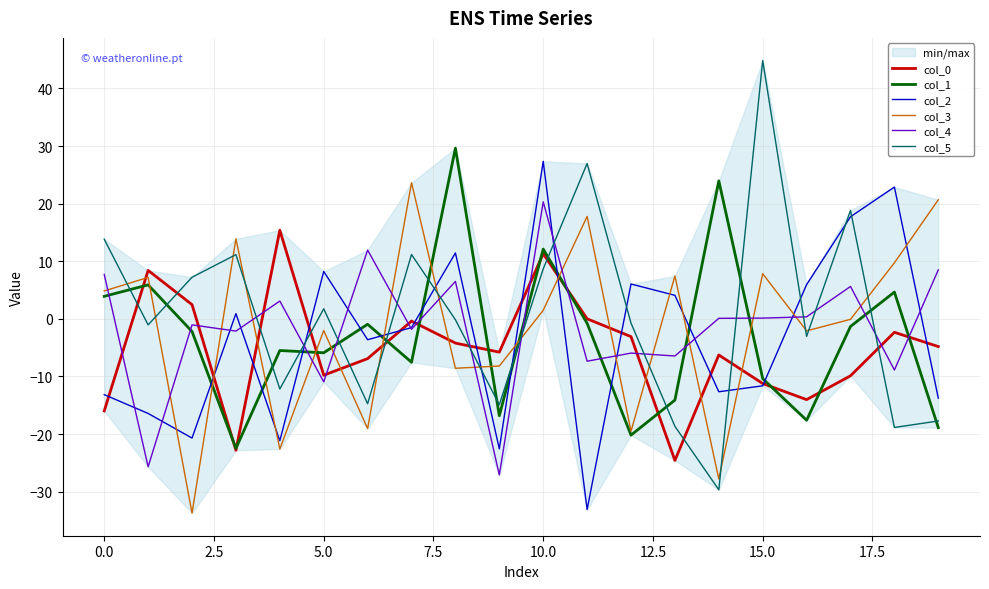

In col_0, how many points are lower than both neighbors (excluding endpoints)?

5